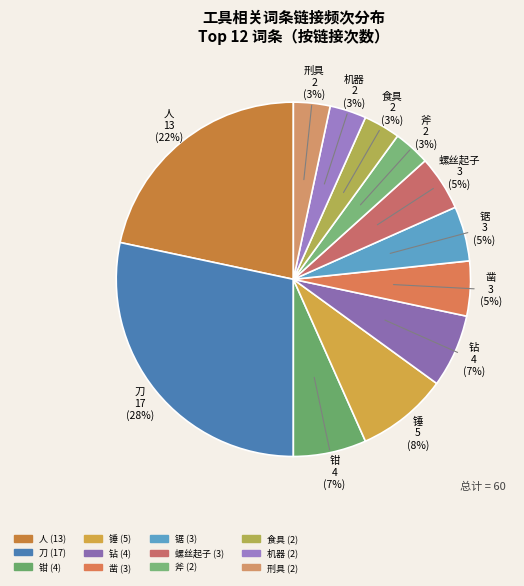

Does 食具 represent more than half of the total?

No